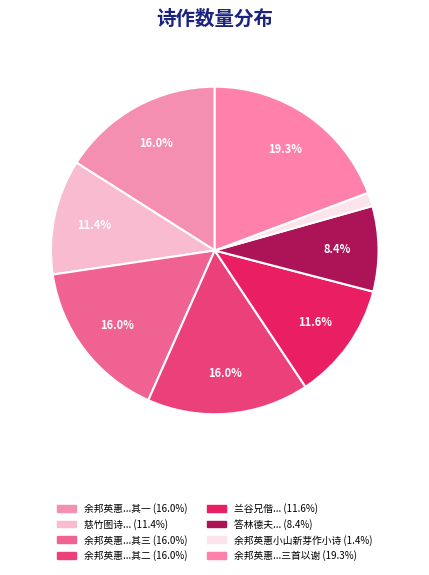

How many segments does this pie chart have?

8